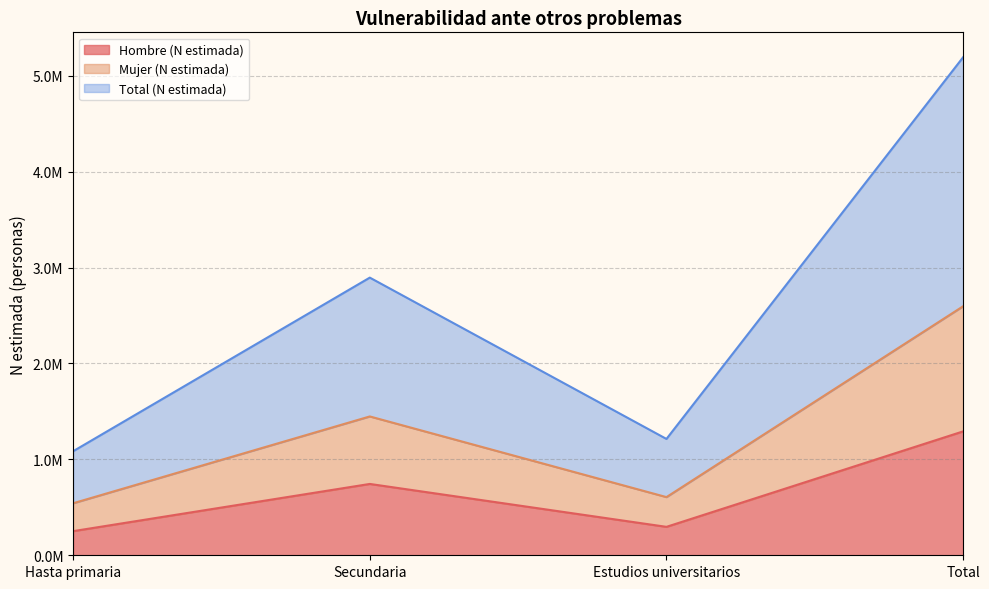

Rank the series at Secundaria from highest to lowest value.

Total (N estimada), Mujer (N estimada), Hombre (N estimada)